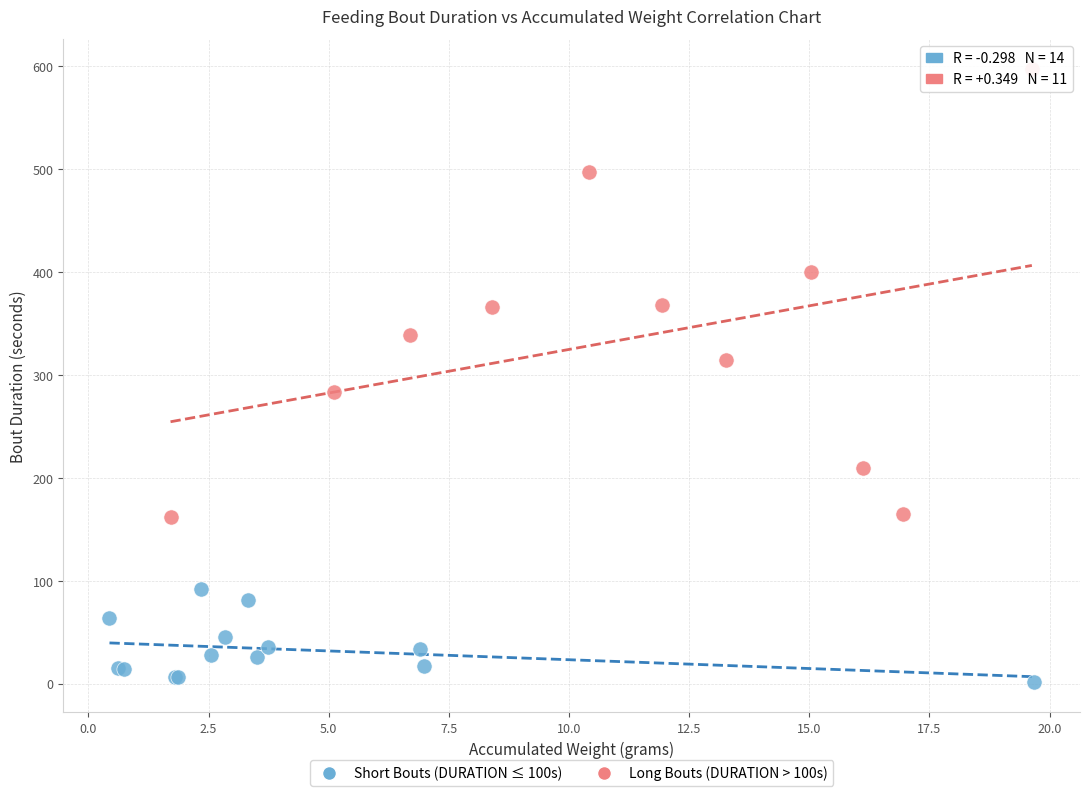

Which series has the largest Y range (max minus min)?

Long Bouts (DURATION > 100s)